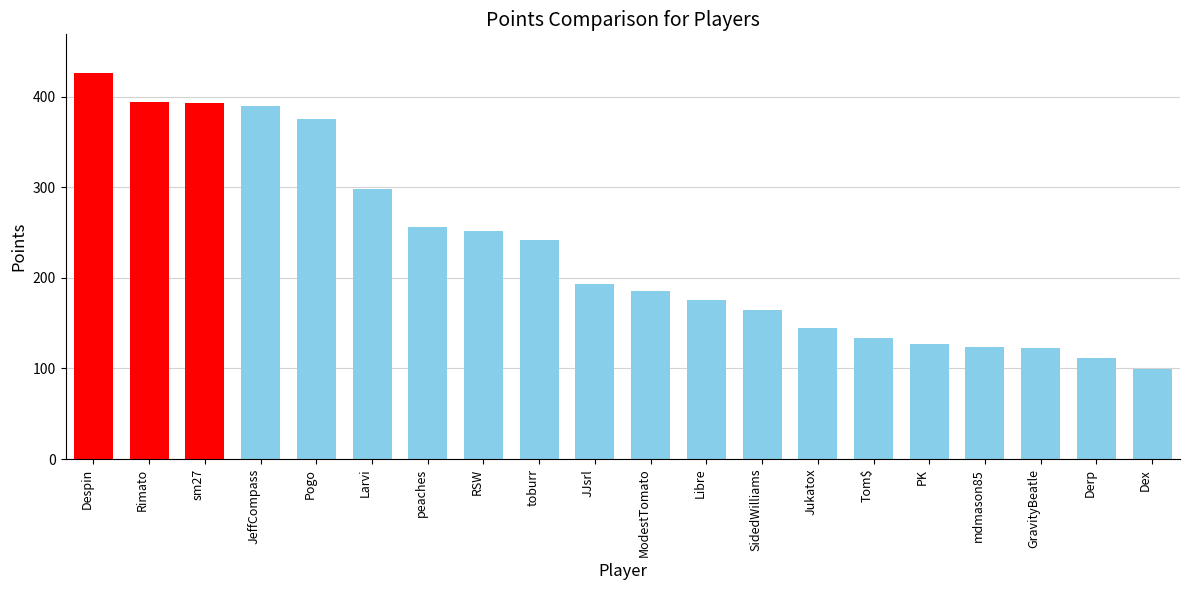

What is the change in value from Larvi to toburr?

-56